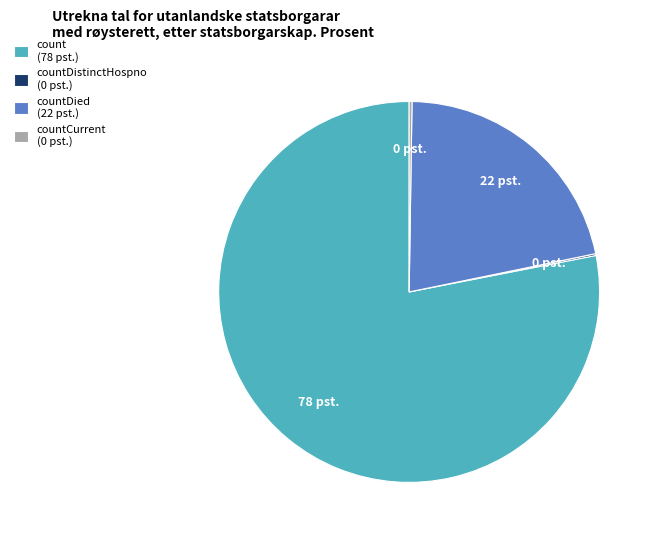

True or false: count (78 pst.) accounts for 78% of the total.

True